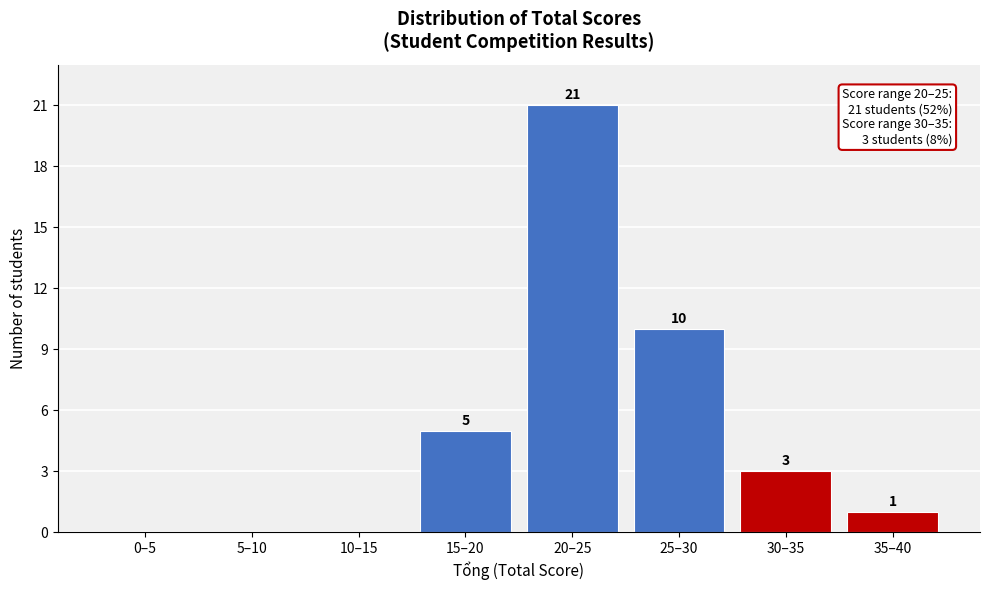

Reading left to right, extract all data points from this chart.

0–5=0	5–10=0	10–15=0	15–20=5	20–25=21	25–30=10	30–35=3	35–40=1